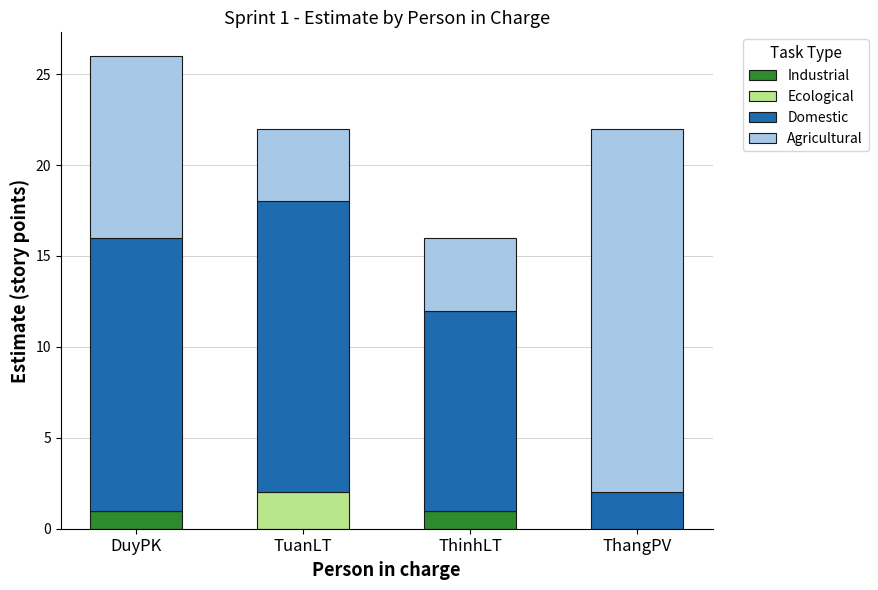

Are the bars grouped side by side (vs. stacked)?

No